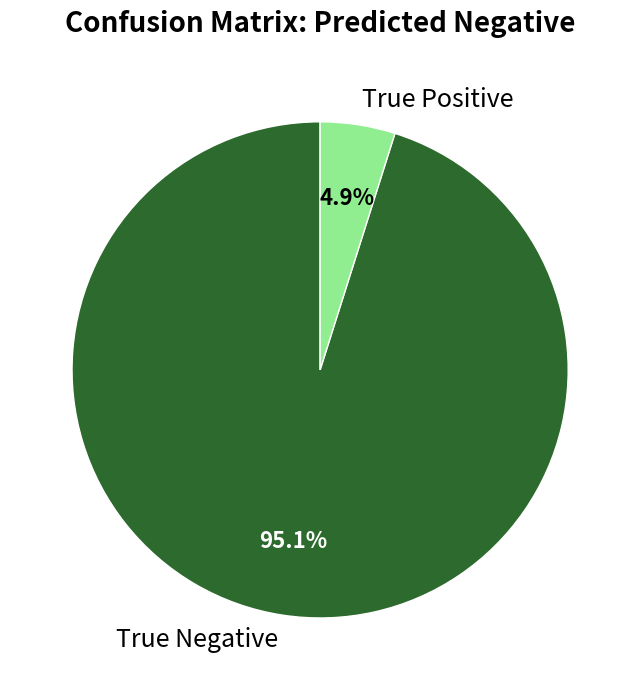

To the nearest percent, what is the difference between the True Negative and True Positive slice percentages?

90%